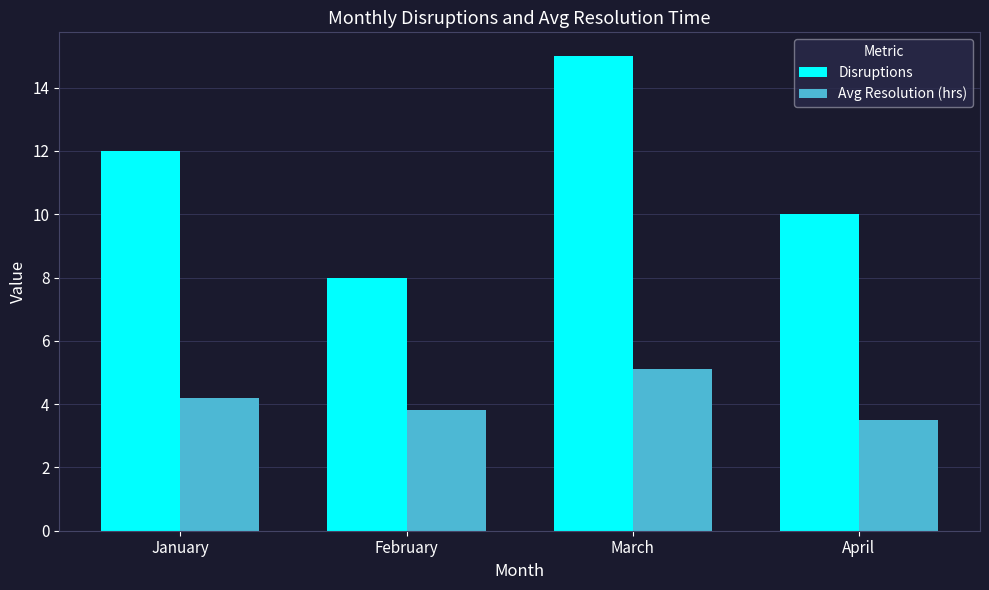

How many data points in Avg Resolution (hrs) are above 4?

2